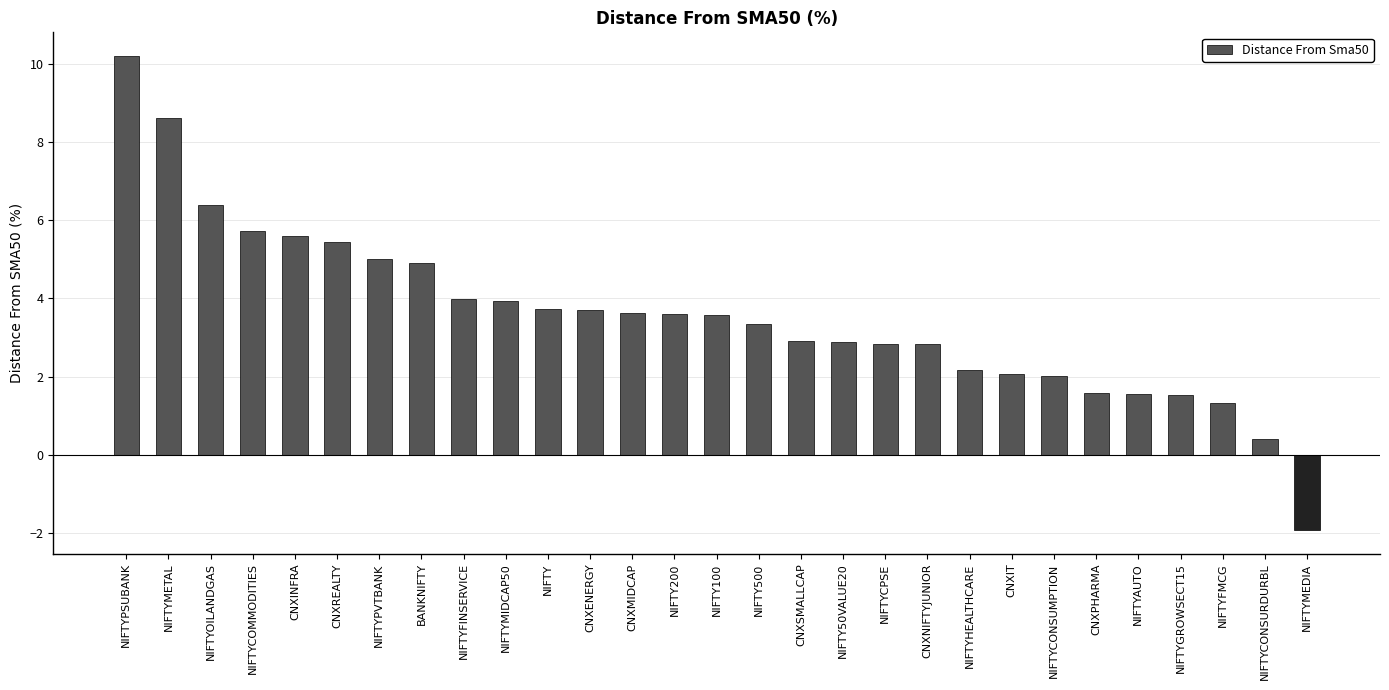

The chart shows a value of 3.6 at NIFTY100. True or false?

True